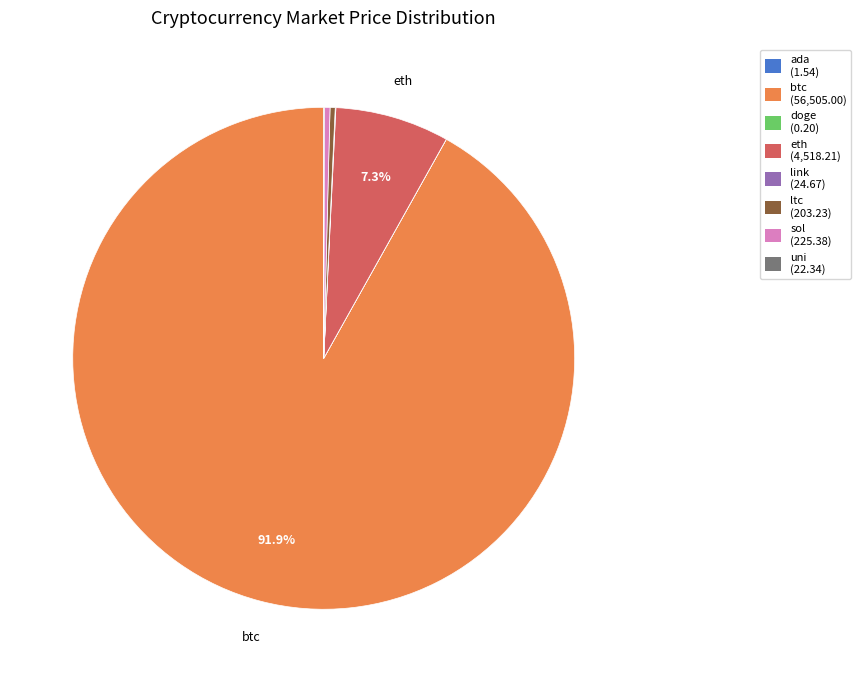

Is there a majority slice in this chart?

Yes